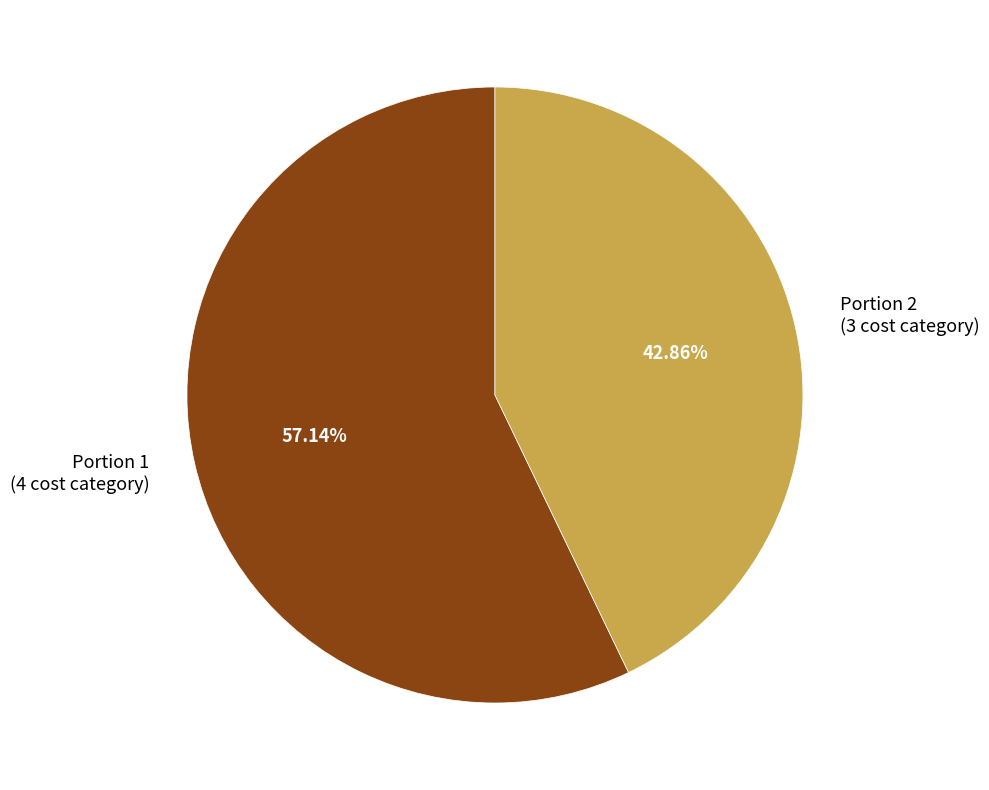

To the nearest percent, what is the average slice percentage?

50%